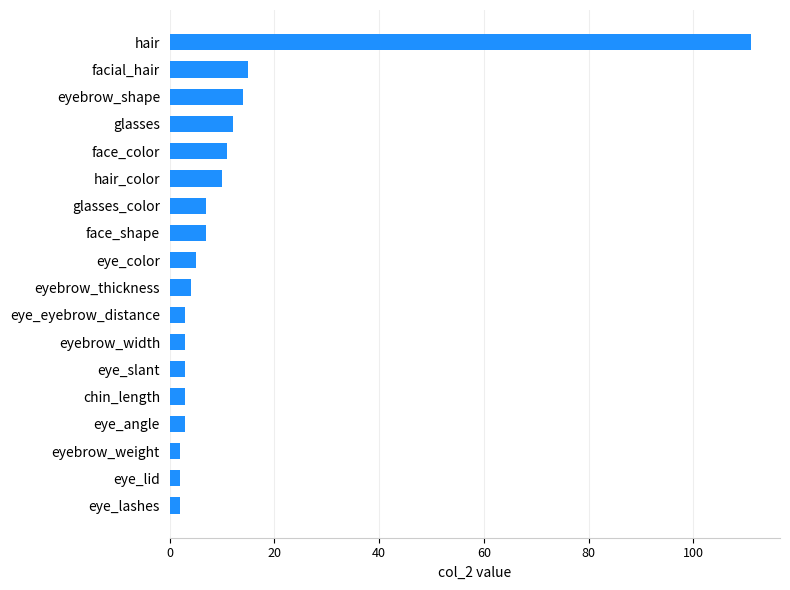

Which has a higher value, face_shape or eye_angle?

face_shape